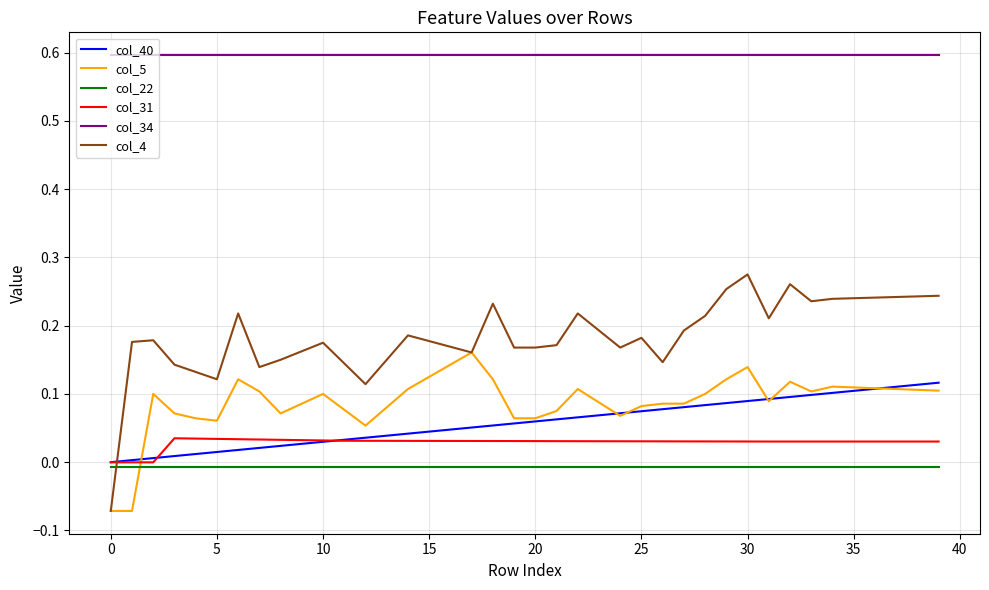

Which series has the largest range (max minus min)?

col_4